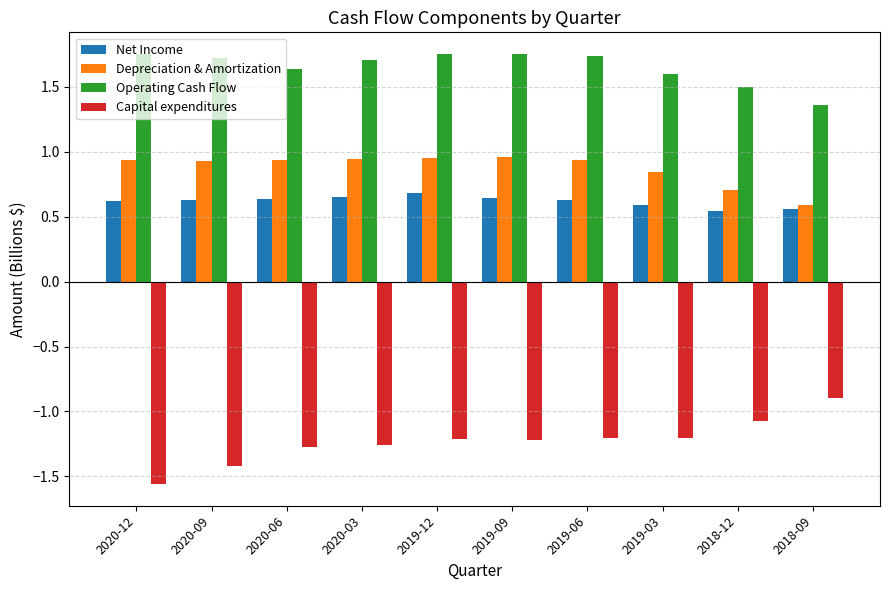

The value of Operating Cash Flow at 2020-06 is 2.8. True or false?

False